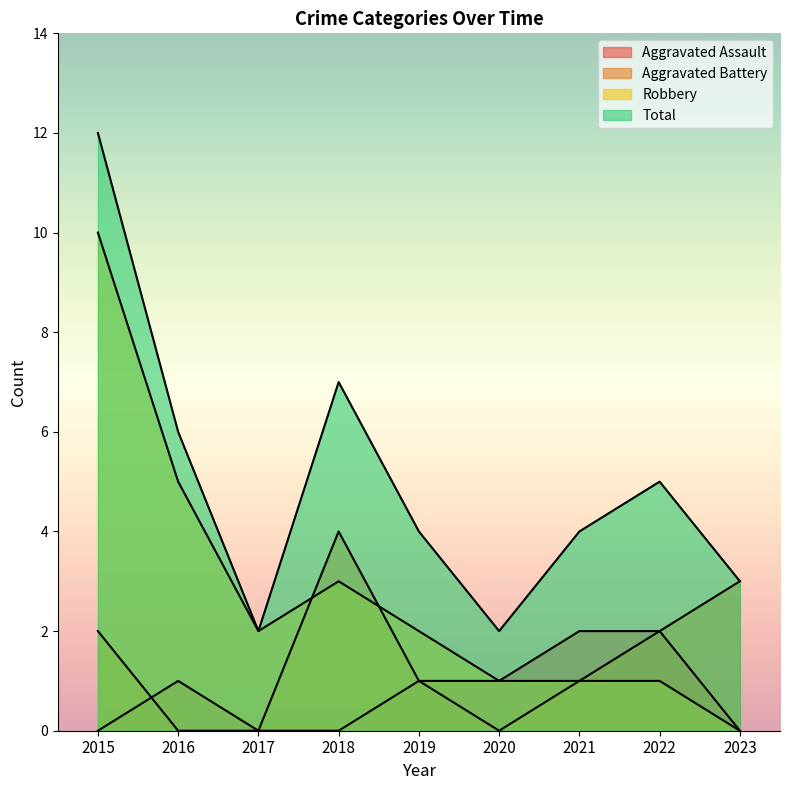

Is the value of Aggravated Battery at 2019 greater than the value of Aggravated Assault at 2018?

Yes